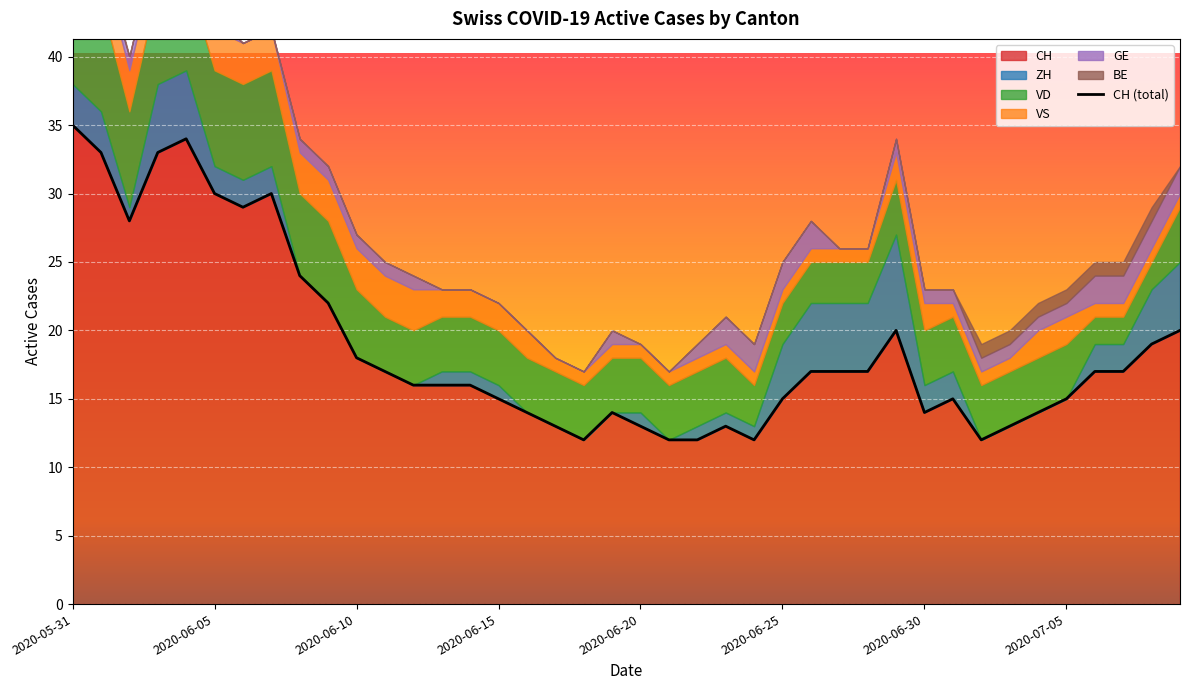

What is the average value of the CH series?

19